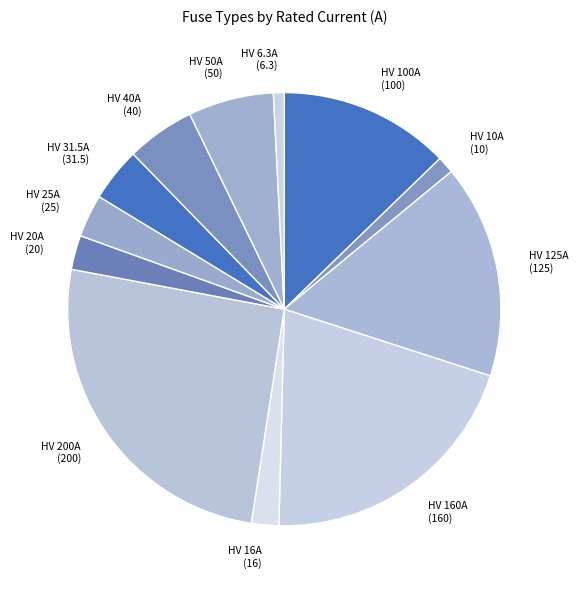

What is the ratio of the value at HV 200A to the value at HV 40A?

5.0